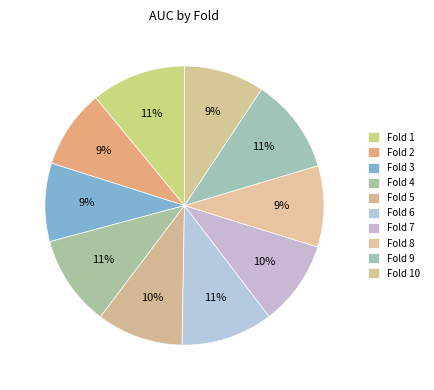

To the nearest percent, what portion does Fold 6 represent?

11%